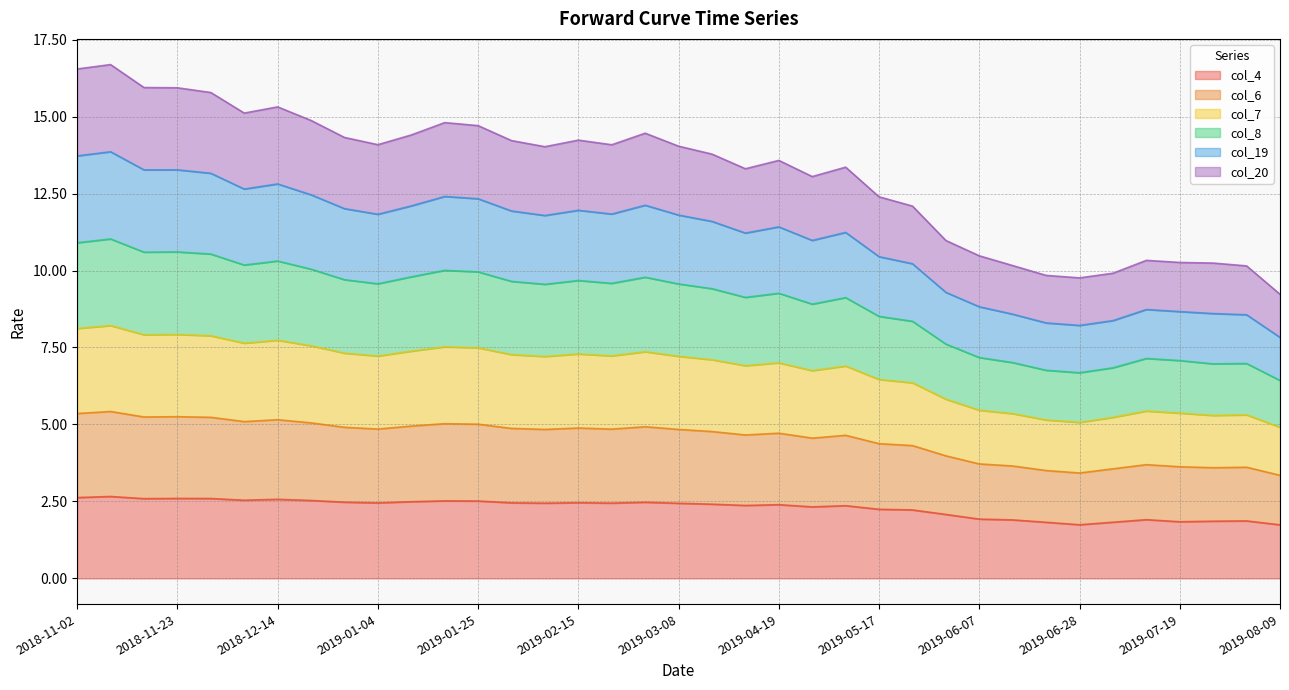

True or false: col_20 and col_7 cross at least once.

False